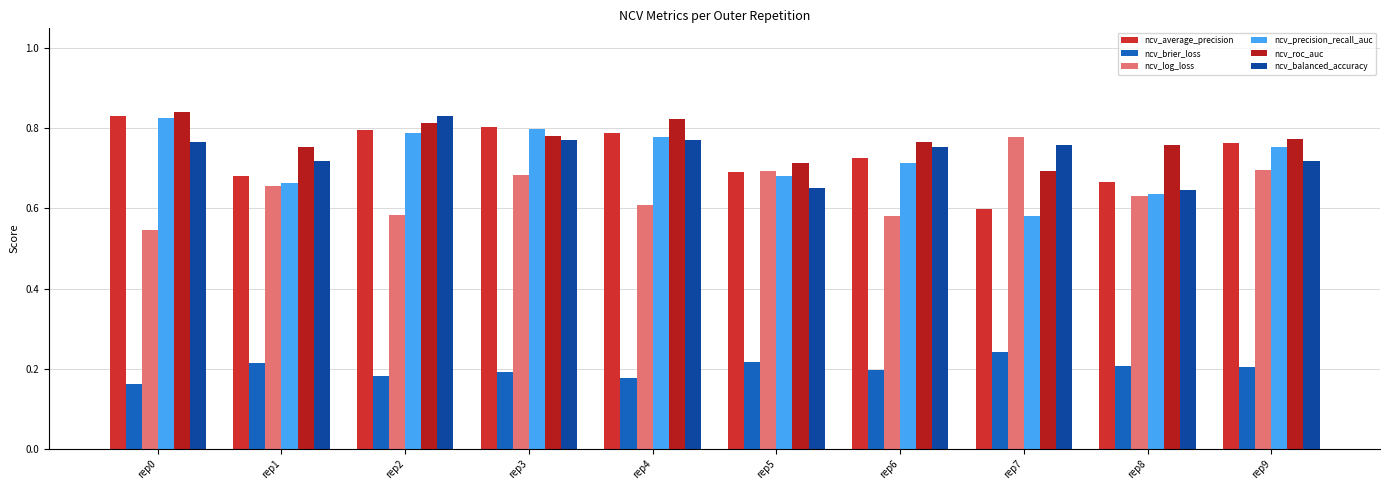

Which series changed the most between rep7 and rep9?

ncv_precision_recall_auc